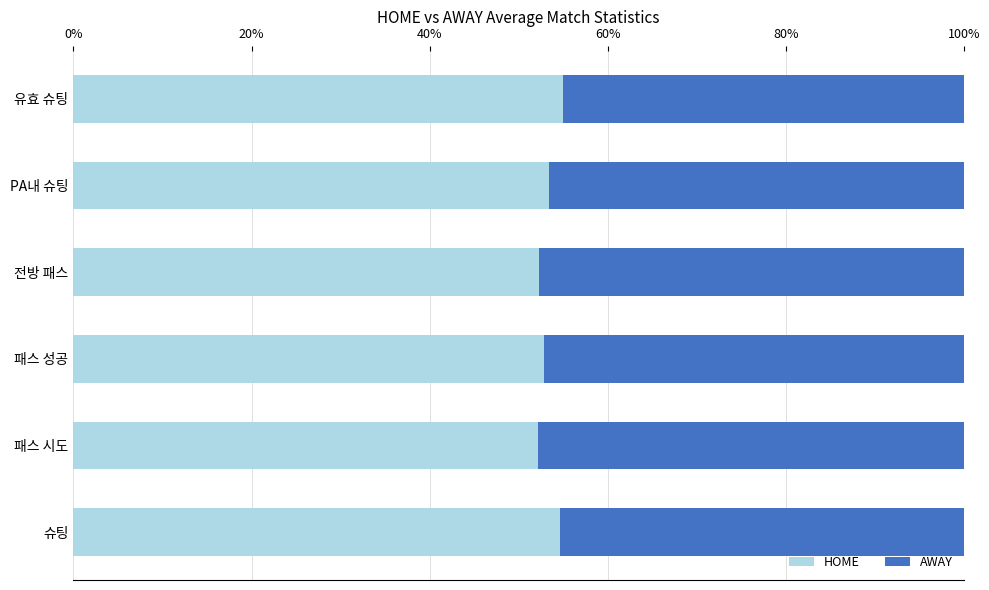

What is the total value across all series at 패스 성공?

100.0